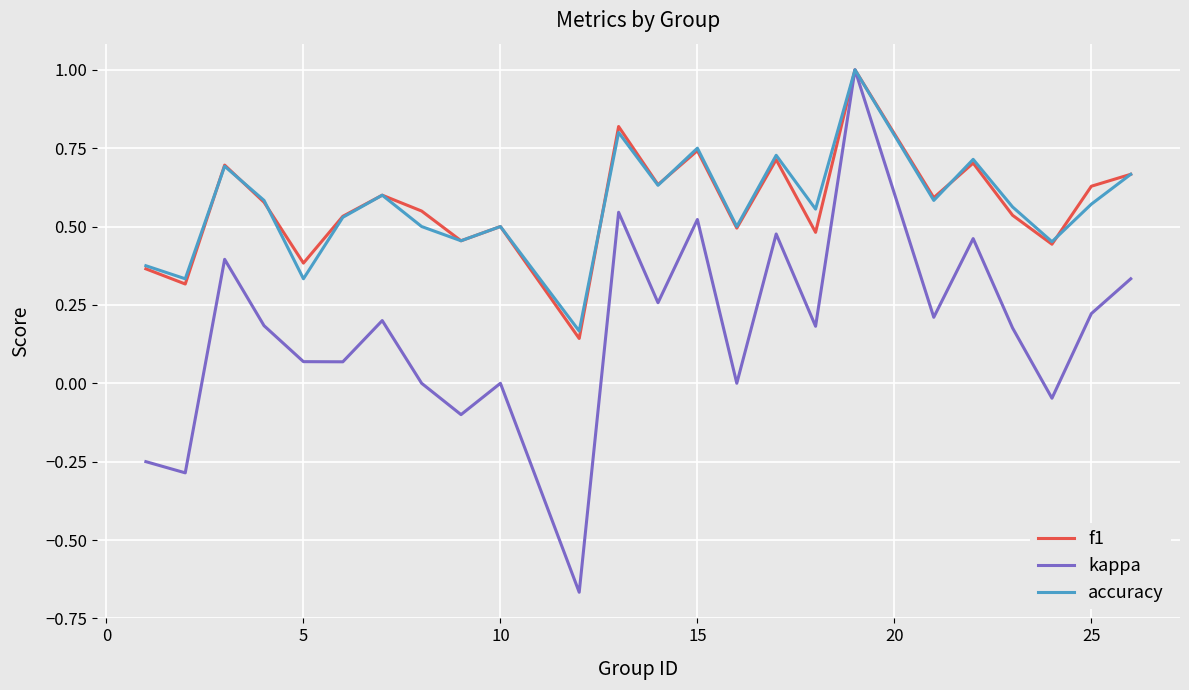

Which series has the widest spread of values?

kappa